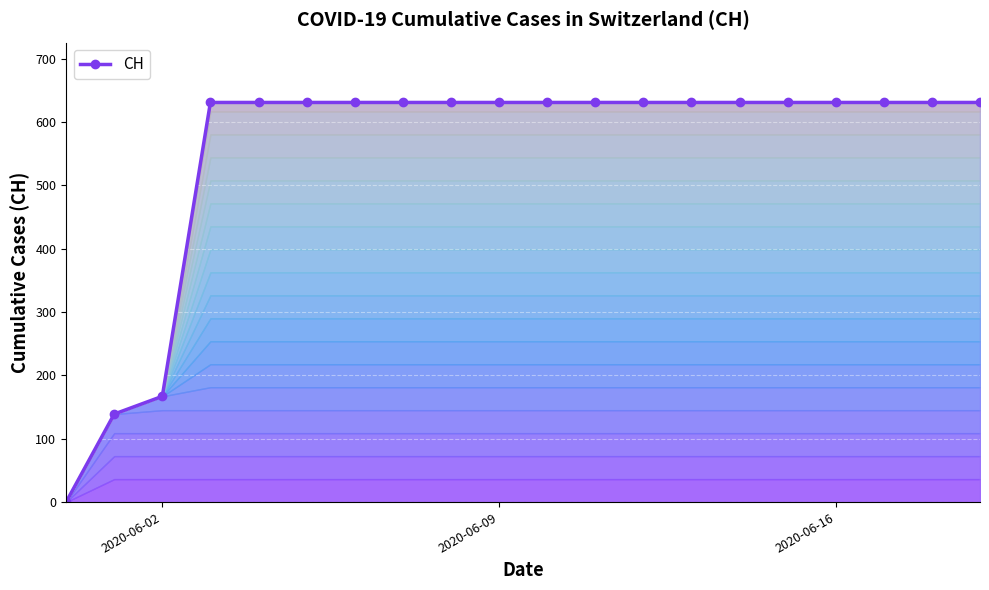

True or false: the data has more than 0 interior local peaks.

False